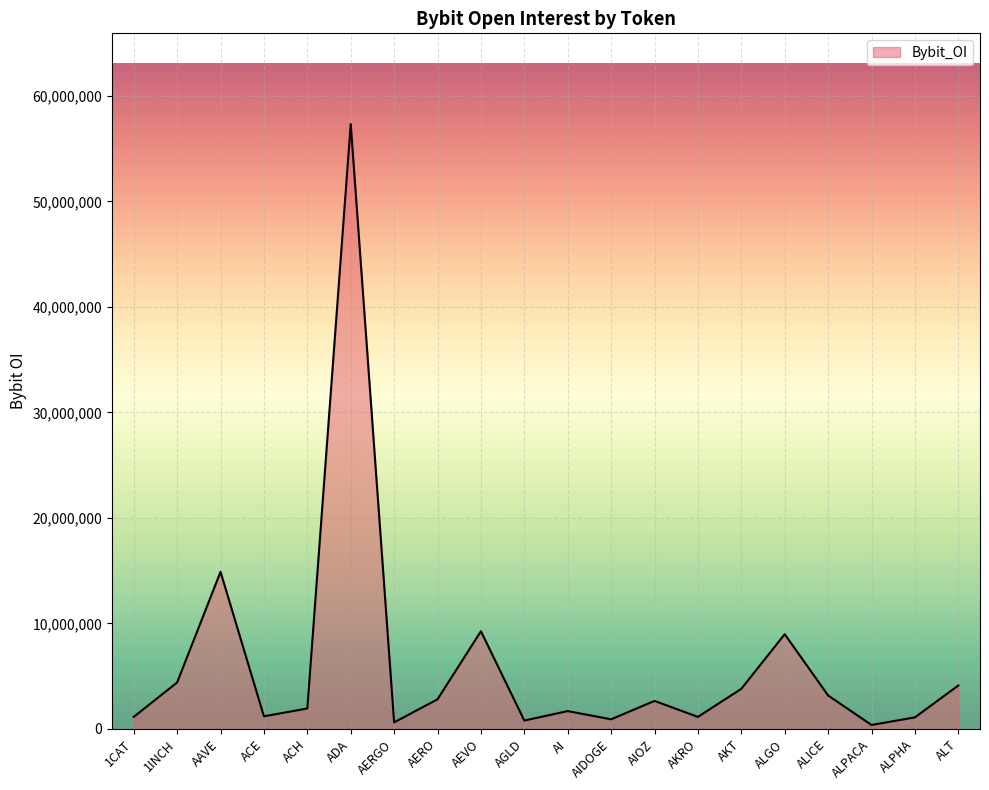

At which label is the value closest to 28850108?

AAVE